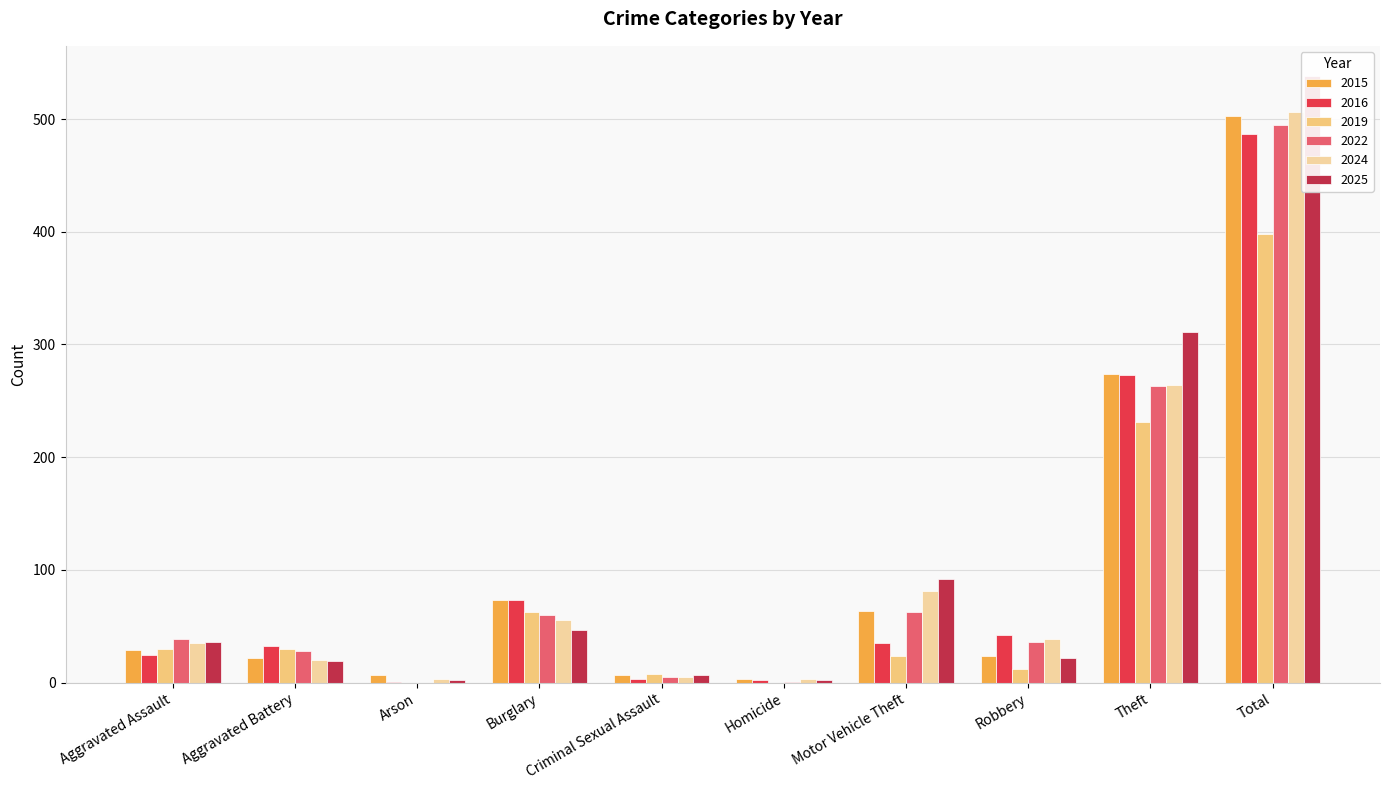

Which series has the largest range (max minus min)?

2025